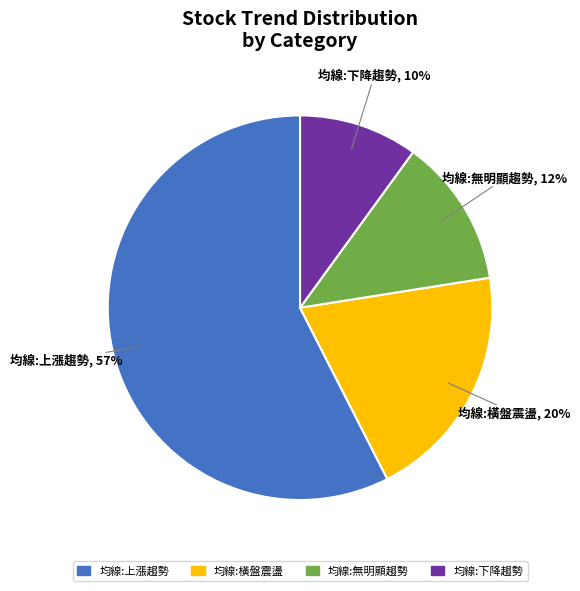

How many segments does this pie chart have?

4